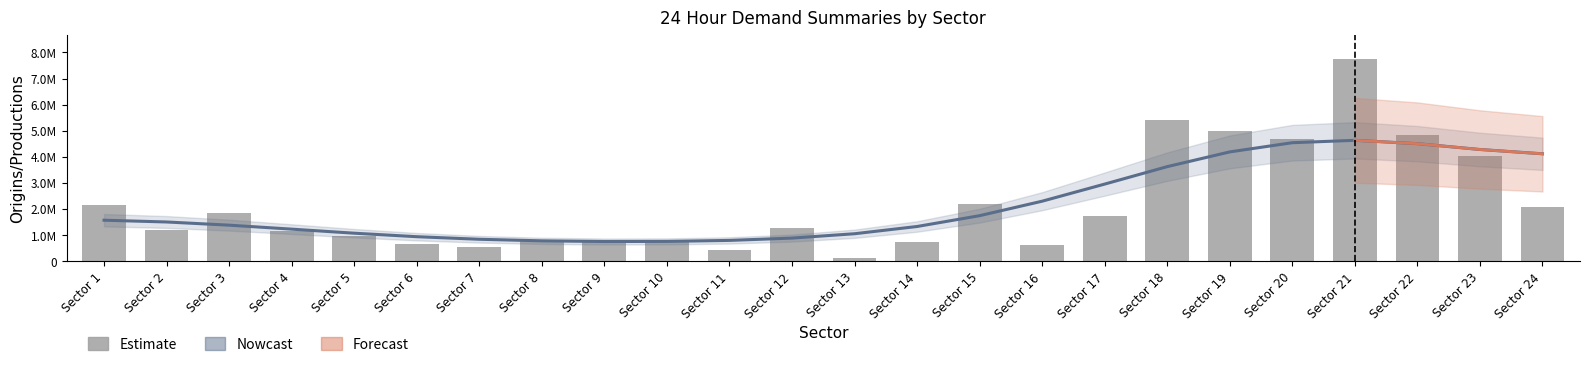

Which series has the largest total across all categories?

Estimate